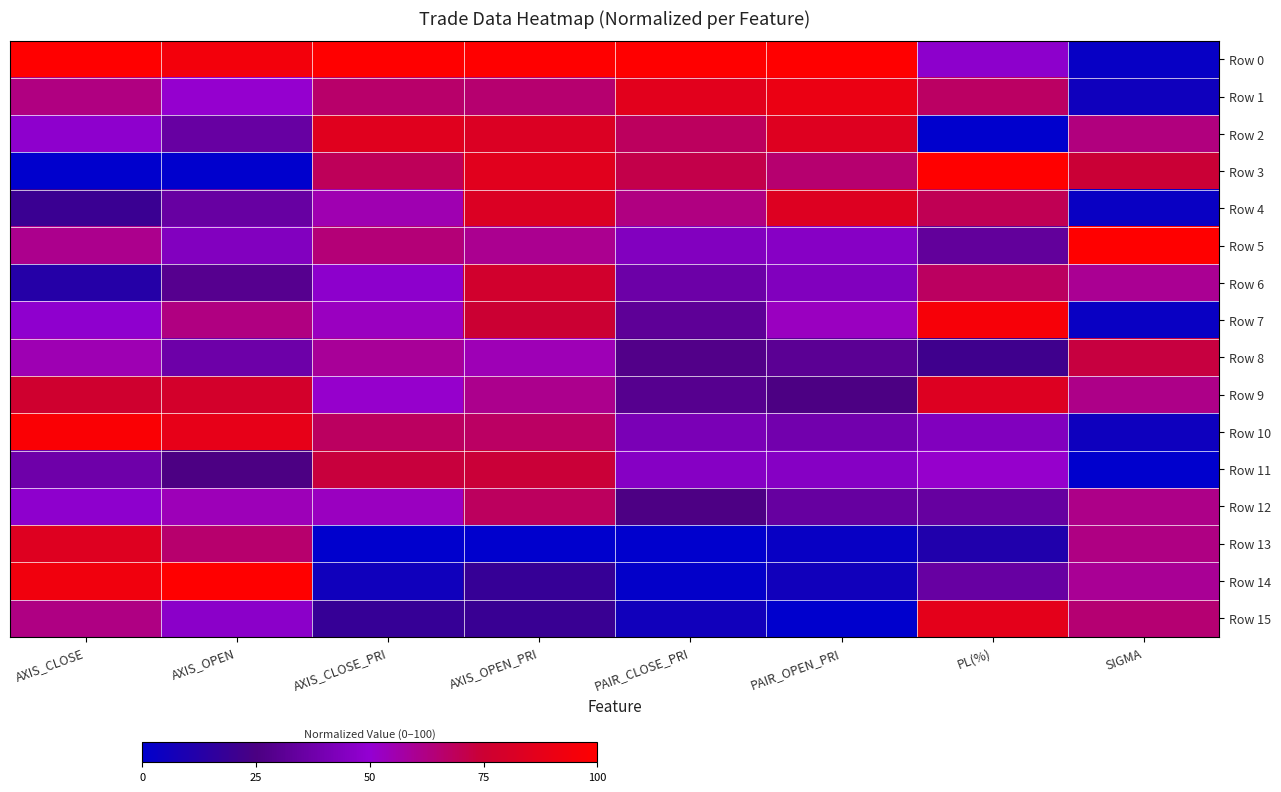

How many series are shown in this chart?

16